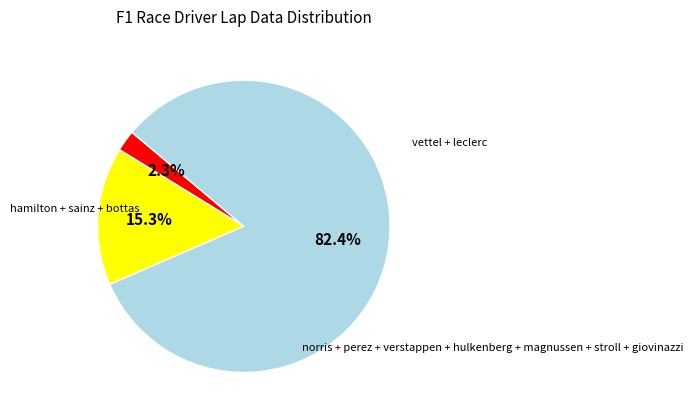

To the nearest percent, what is the average slice percentage?

33%